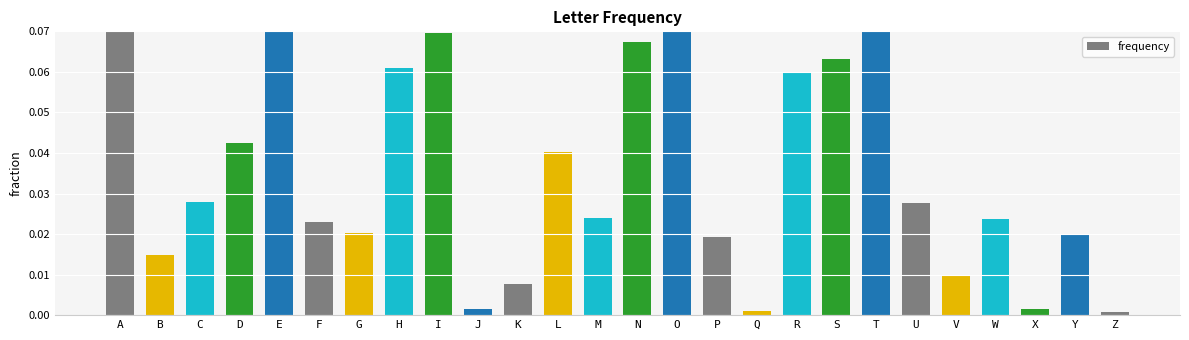

Does the chart contain any negative values?

No